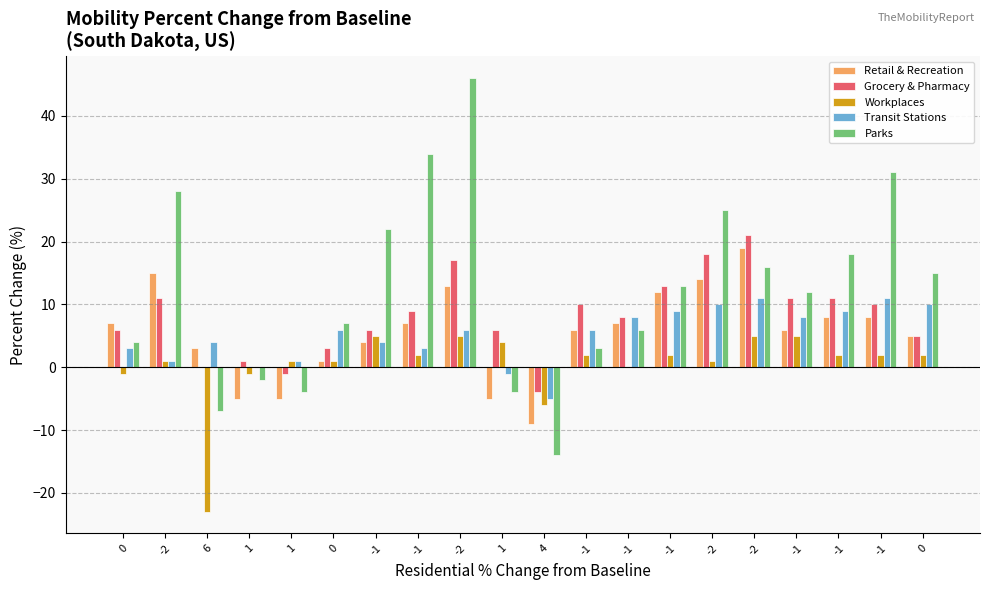

What is the smallest value displayed?

-23